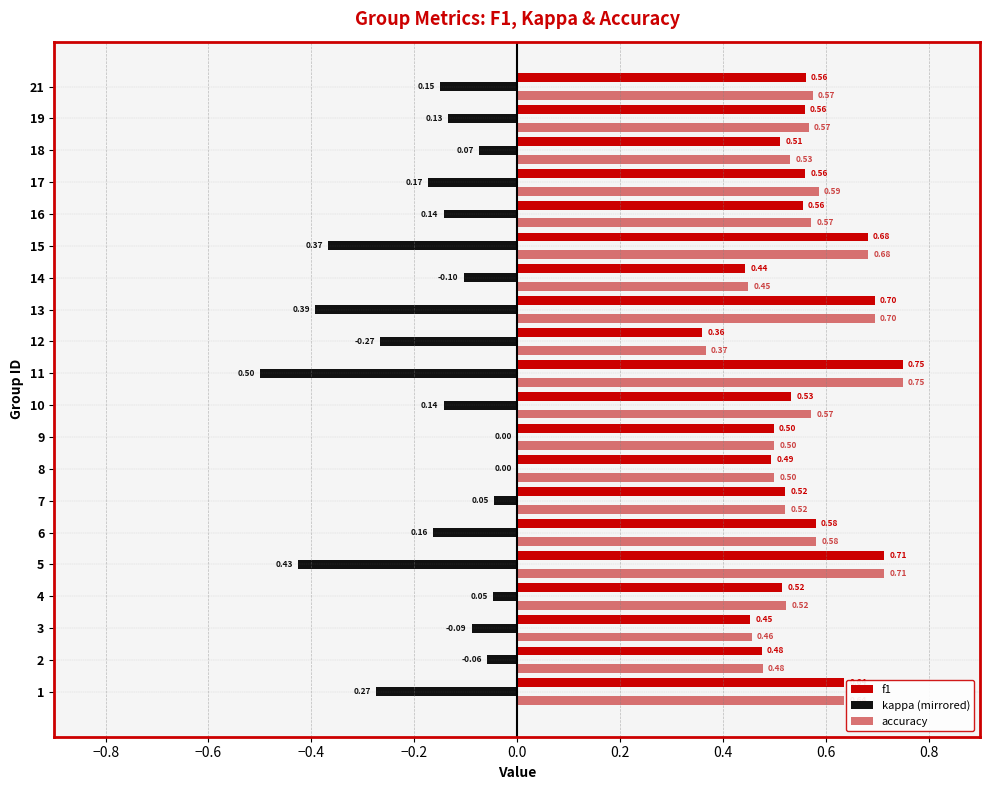

What is the sum of all accuracy values?

11.3